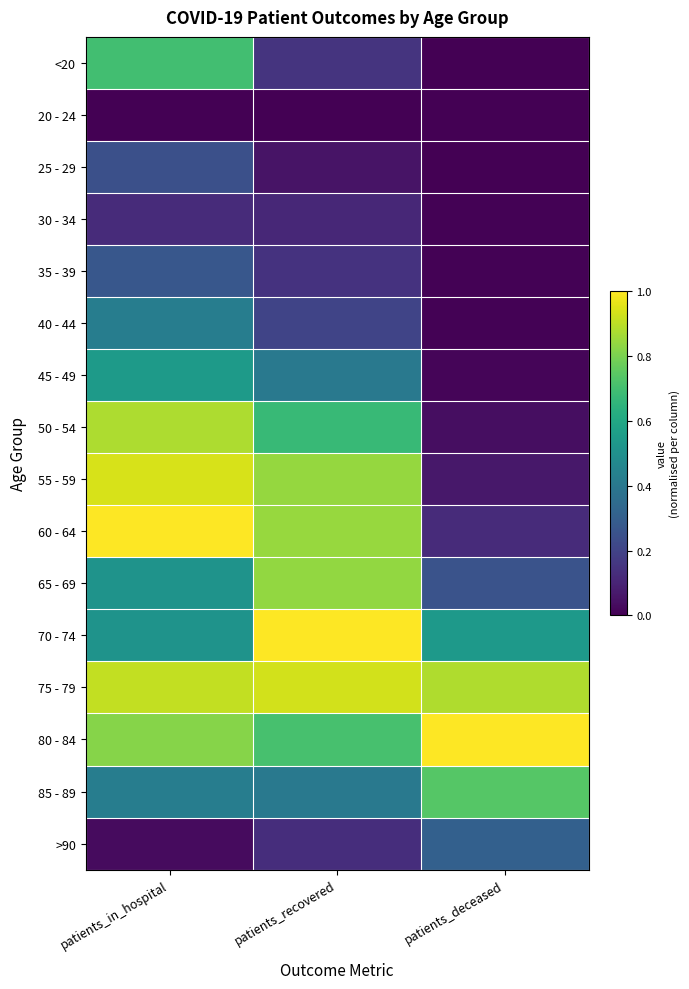

Which has a higher value, patients_deceased or patients_recovered?

patients_recovered